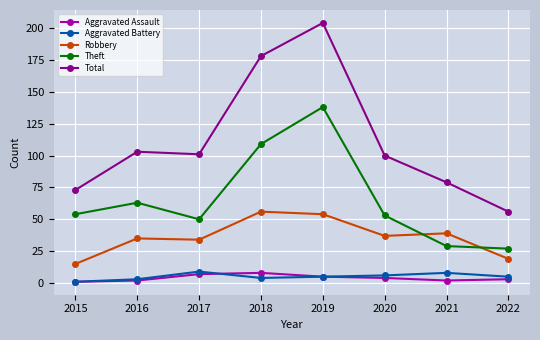

At 2018, list the series in order from smallest to largest.

Aggravated Battery, Aggravated Assault, Robbery, Theft, Total